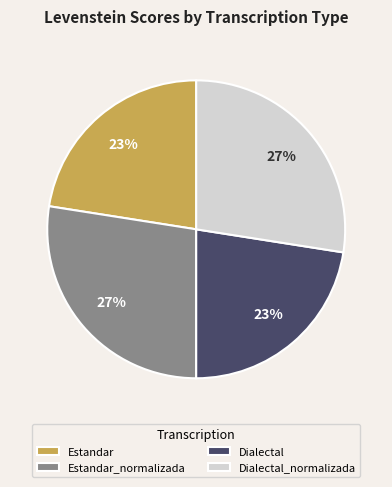

The Estandar_normalizada slice represents 27% of the pie. True or false?

True